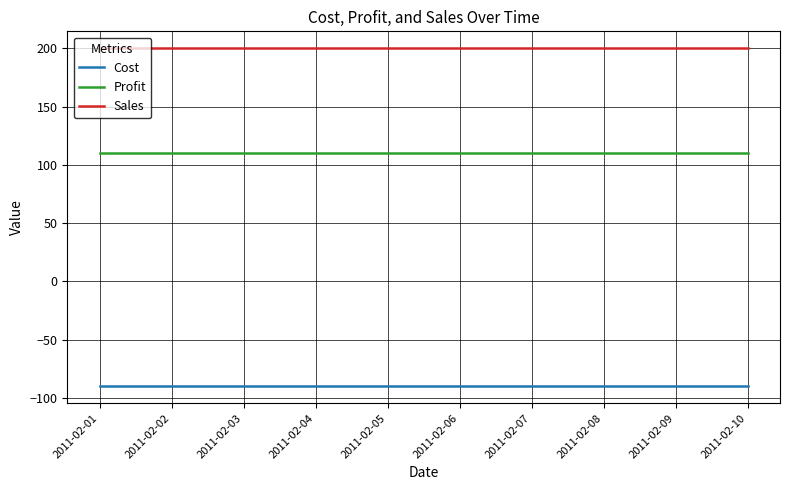

What is the minimum value for Cost?

-90